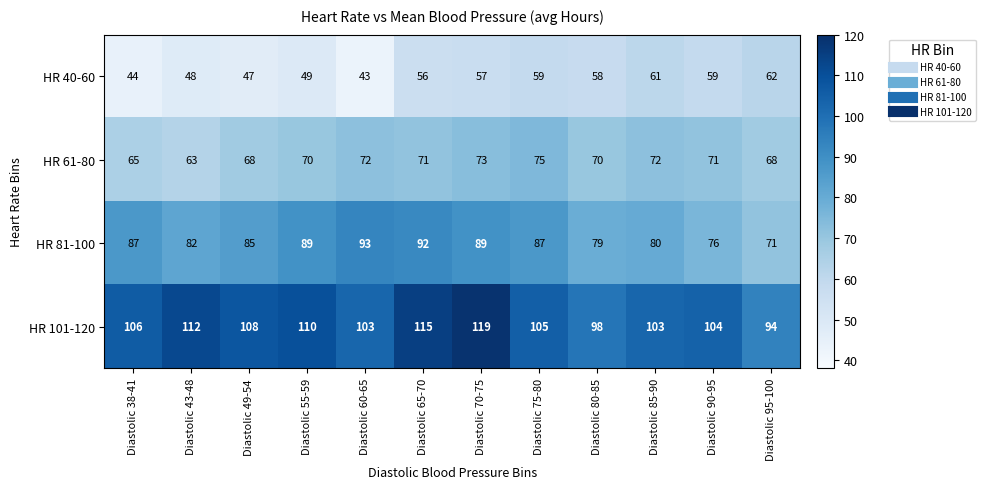

What is the total value across all series at Diastolic 90-95?

310